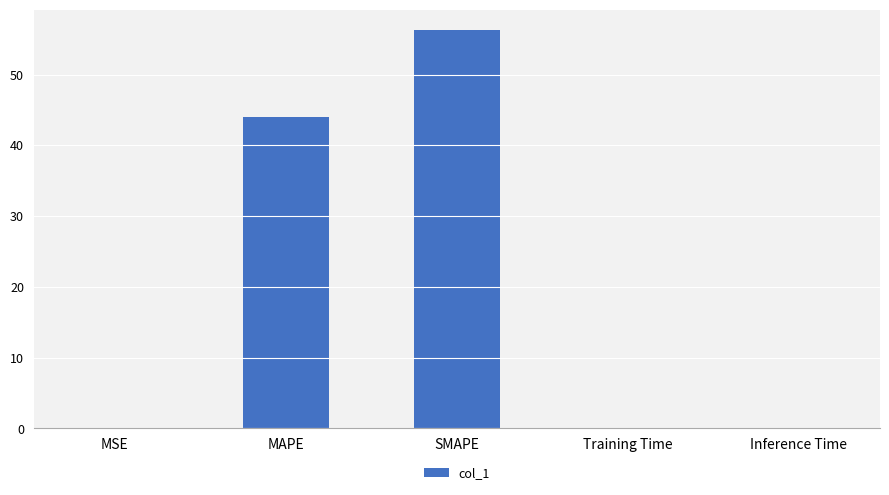

Are the bars horizontal?

No